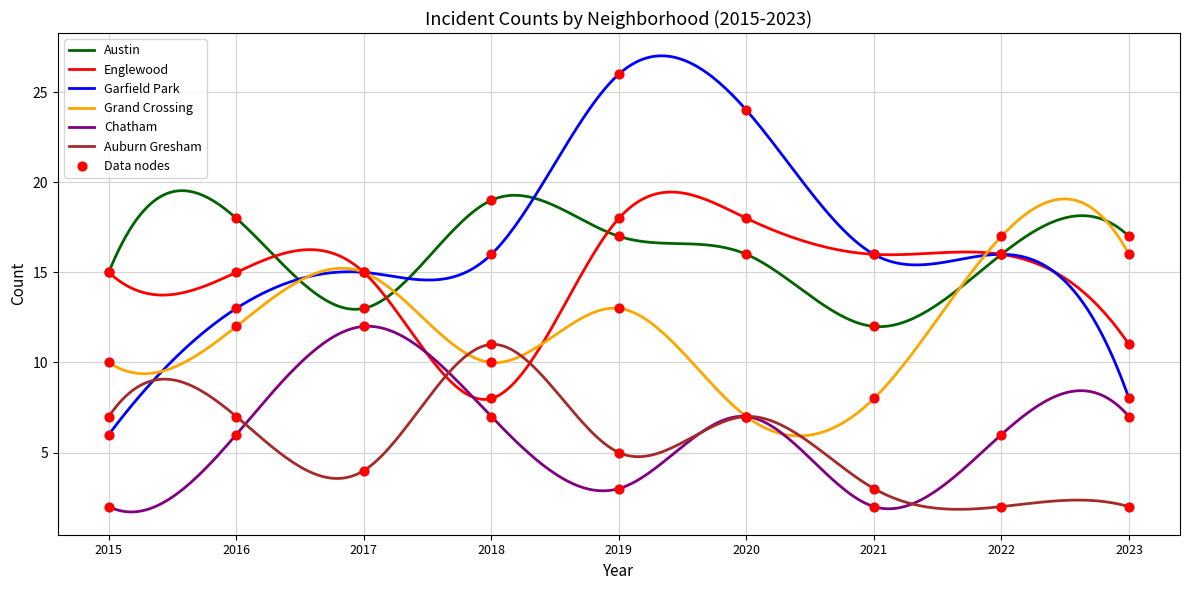

Which series reaches the minimum Y coordinate?

Chatham